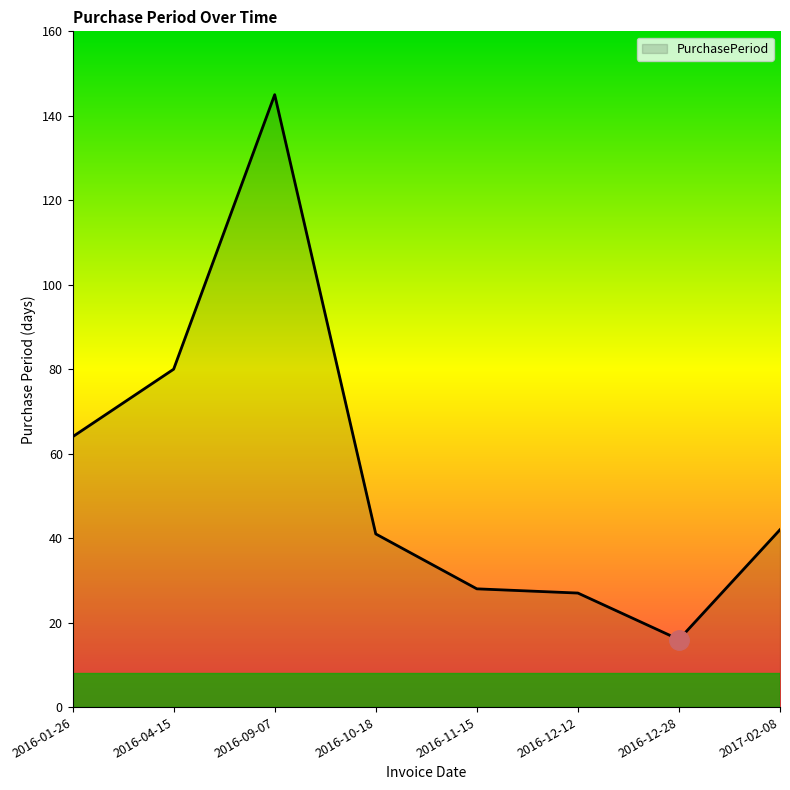

How many values are below 42?

4